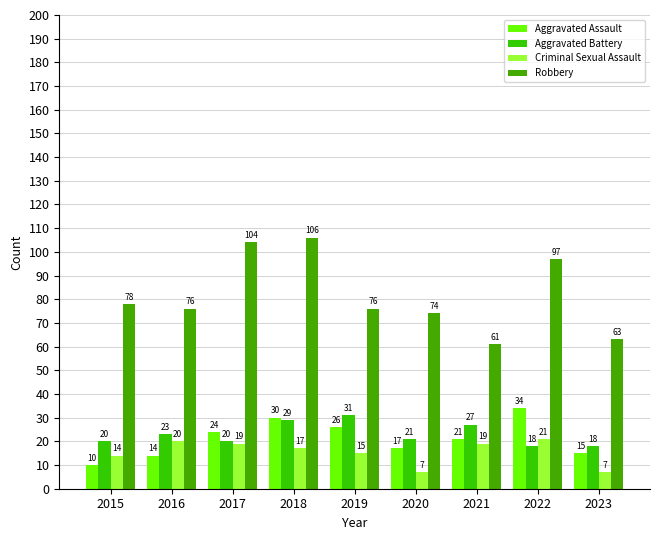

What is the average value of the Aggravated Assault series?

21